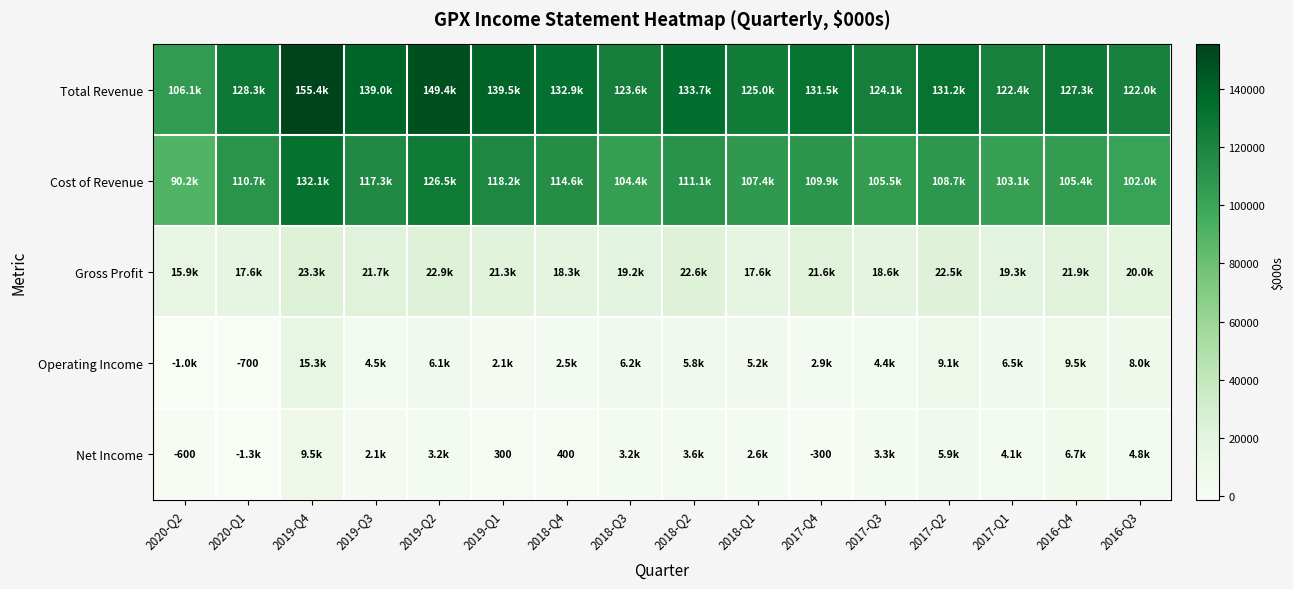

True or false: Net Income has a value of 300 at 2019-Q1.

True